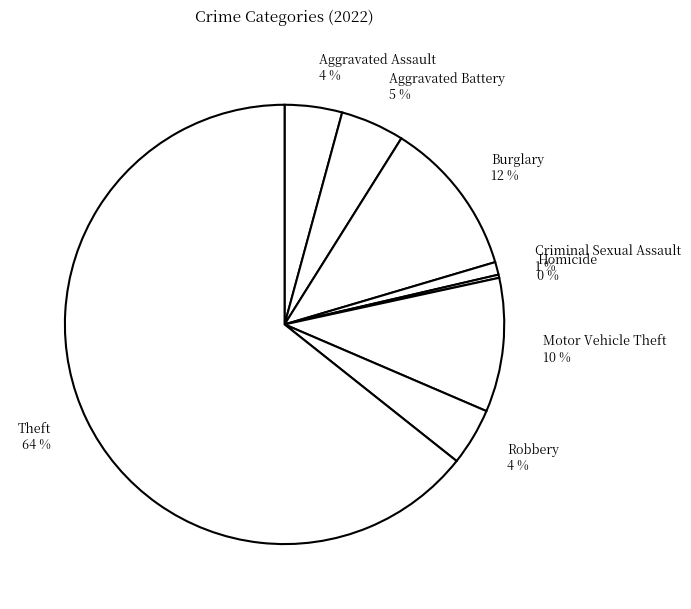

Which slice is the largest?

Theft 64 %